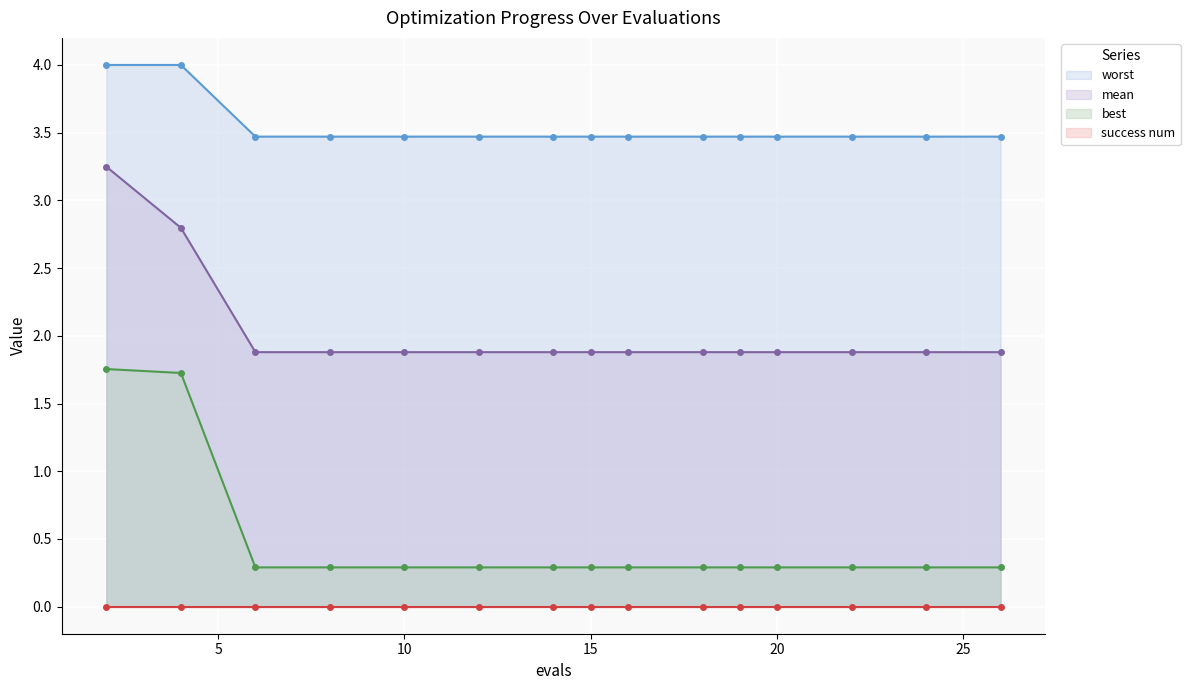

What is the difference between the second highest and second lowest values in the worst series?

0.5